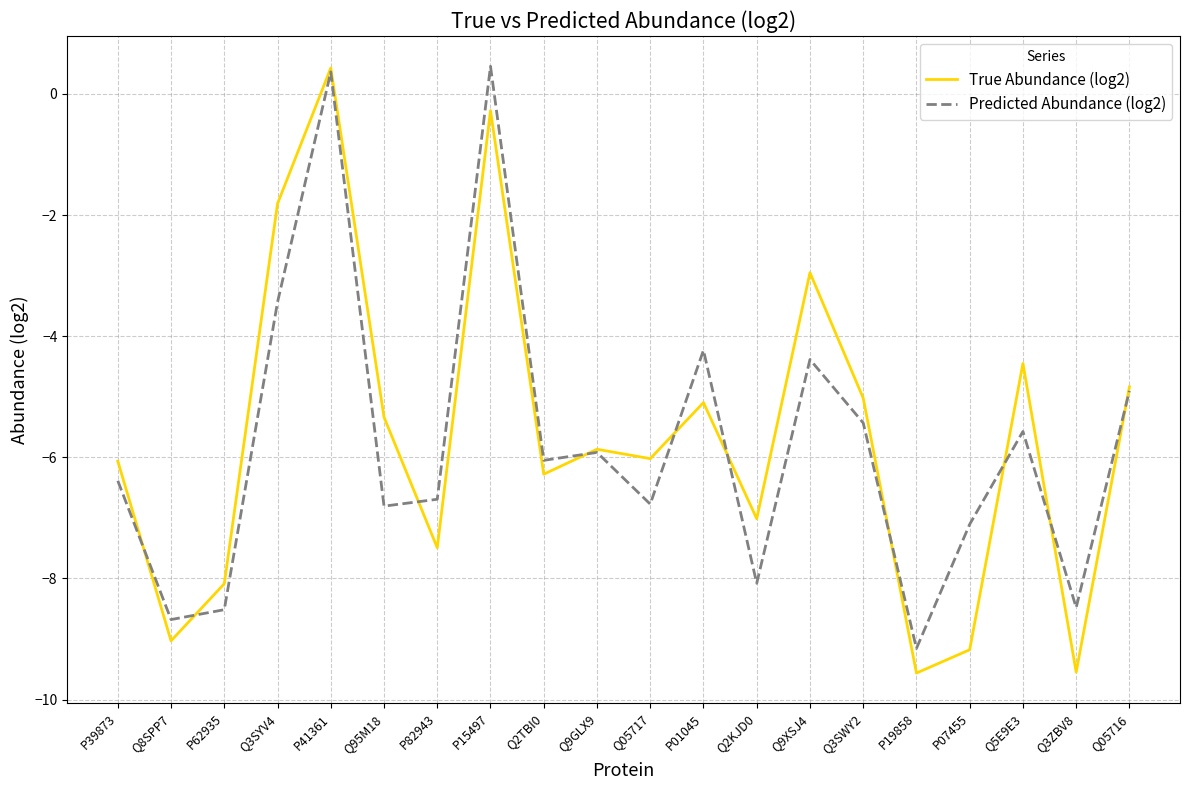

At which label does Predicted Abundance (log2) first exceed -6?

Q3SYV4